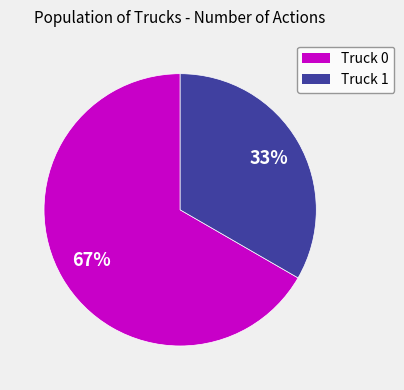

Which has a higher value, Truck 0 or Truck 1?

Truck 0